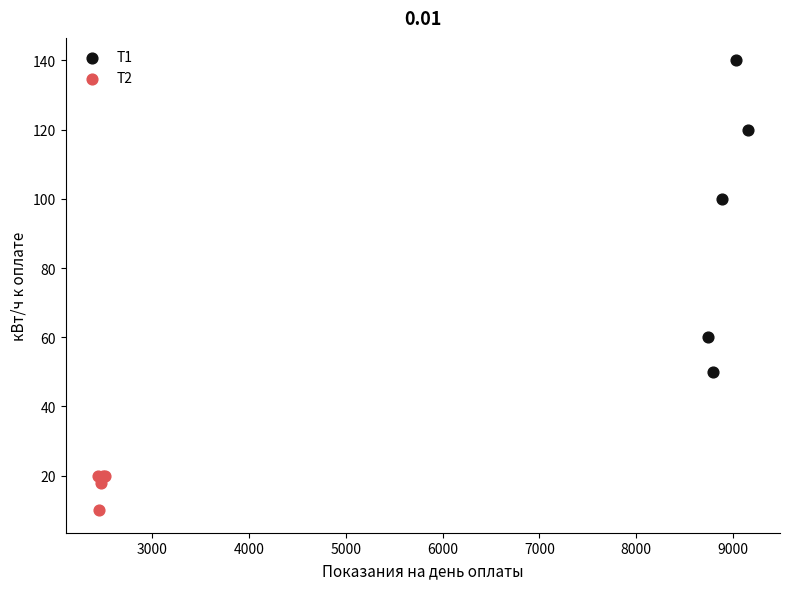

Which series reaches the minimum Y coordinate?

Т2